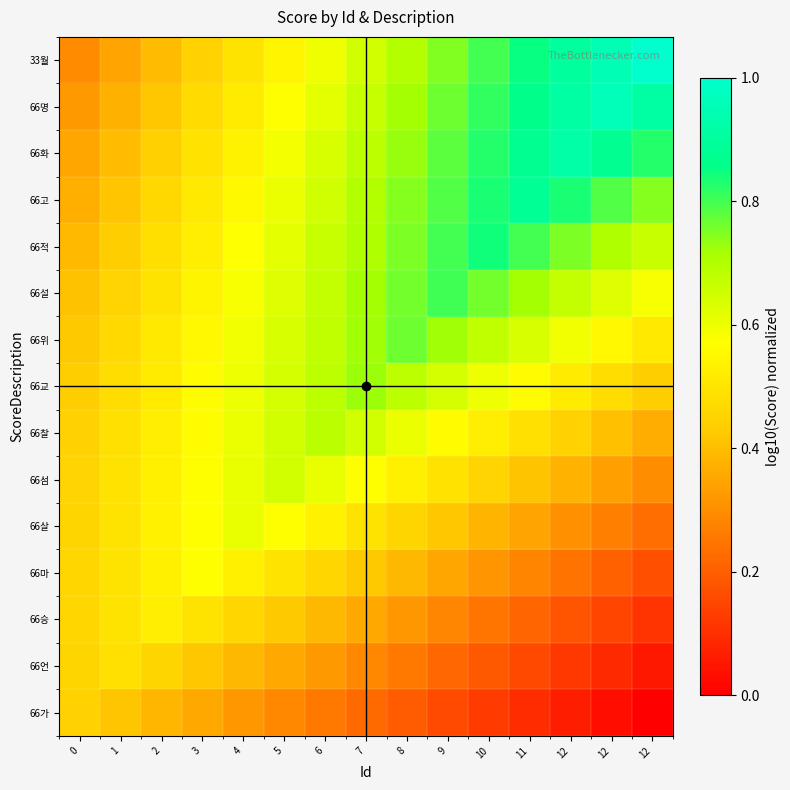

What is the total value across all series at 3?

7.6